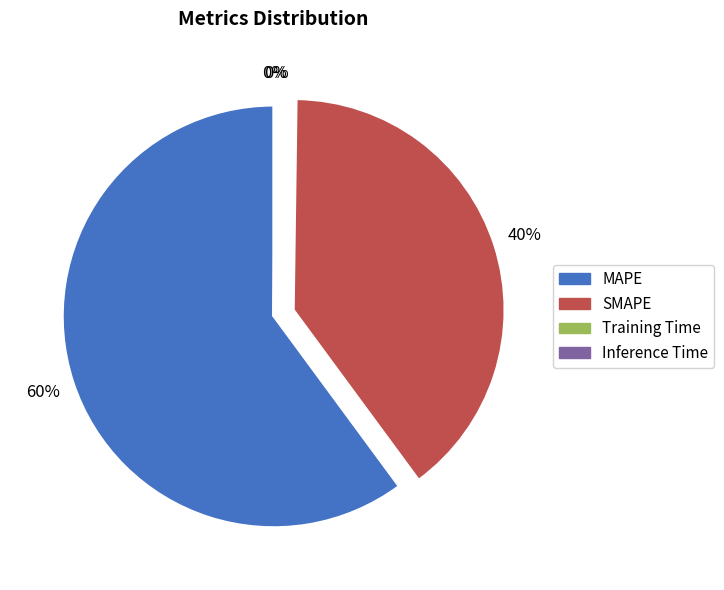

The MAPE slice represents 60% of the pie. True or false?

True